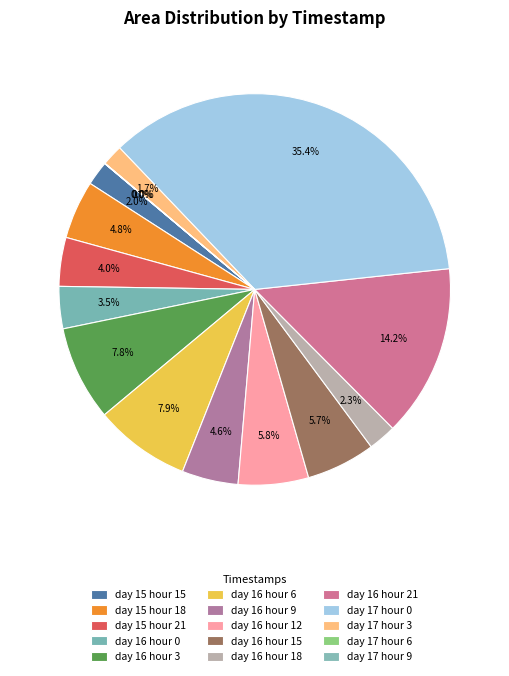

Is it true that day 15 hour 18 is 5% of the pie?

True